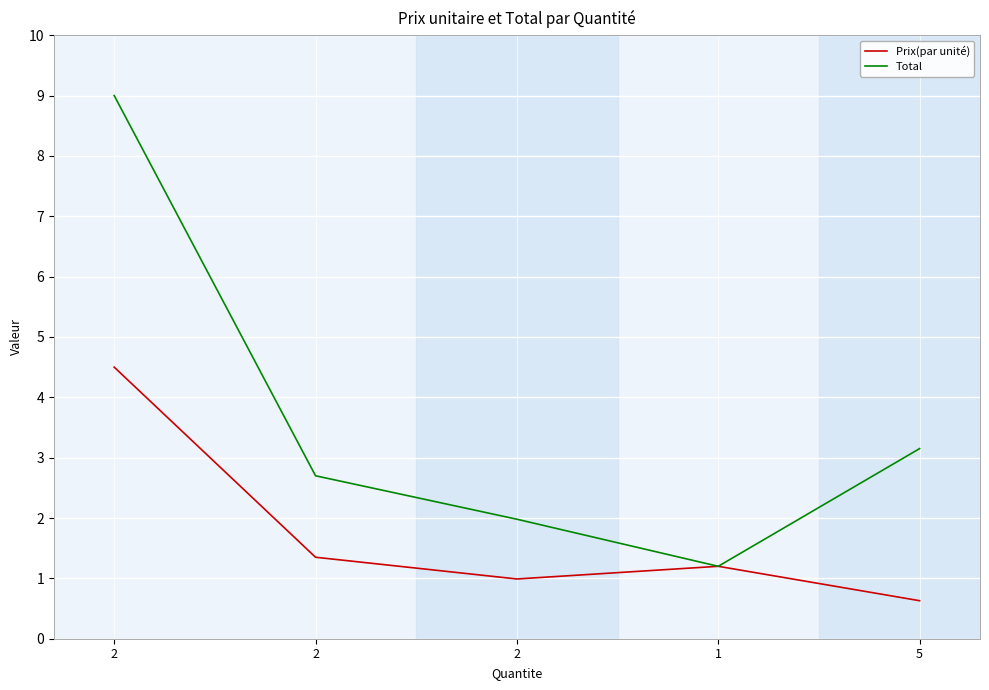

At which label does Prix(par unité) first exceed 1?

2